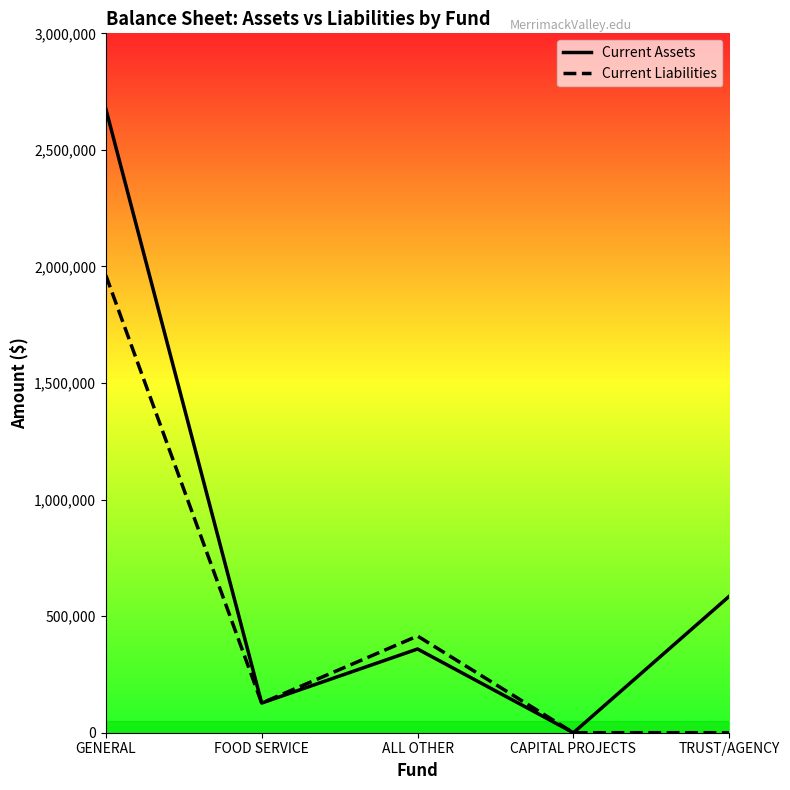

Rank the series by their average value, from lowest to highest.

Current Liabilities, Current Assets